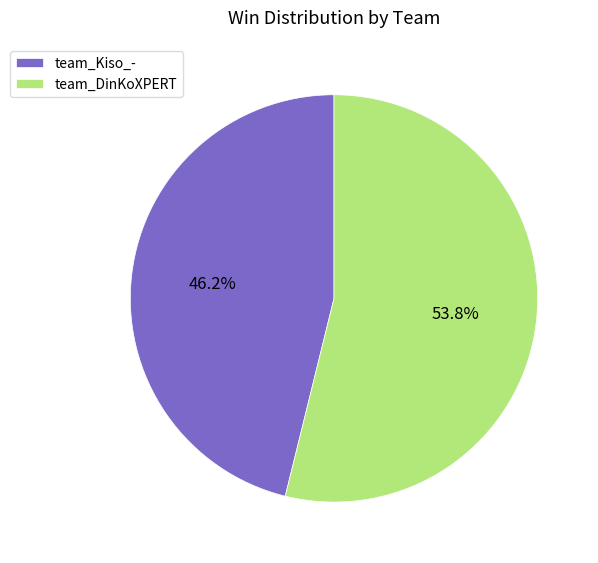

What percentage is NOT represented by team_DinKoXPERT?

46.2%